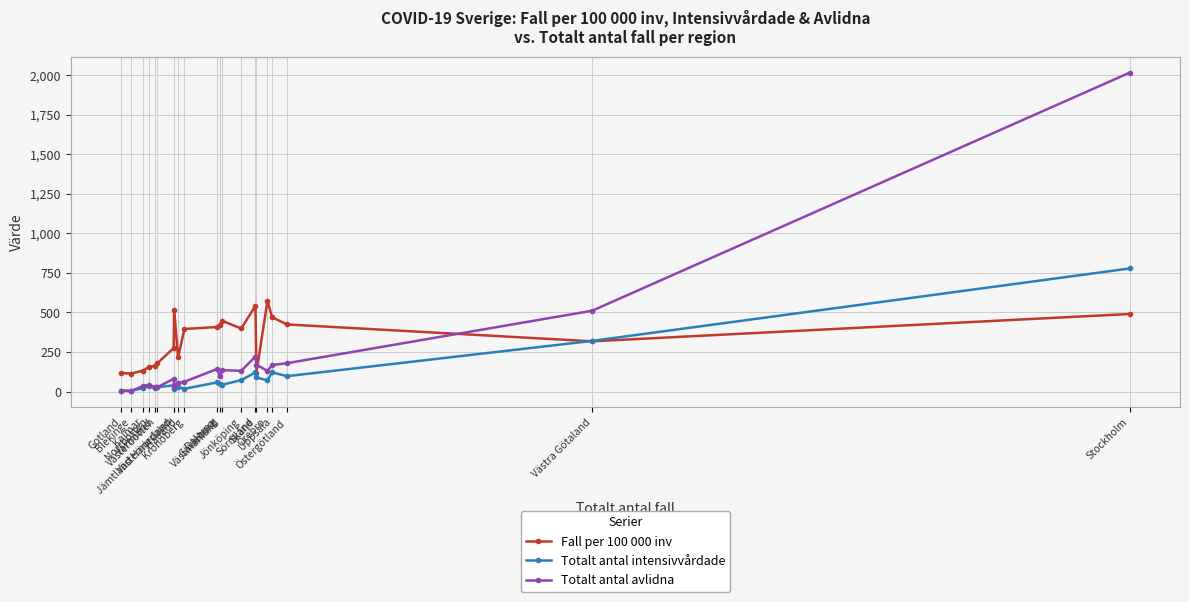

What is the label of the 14th point from the left?

Jönköping